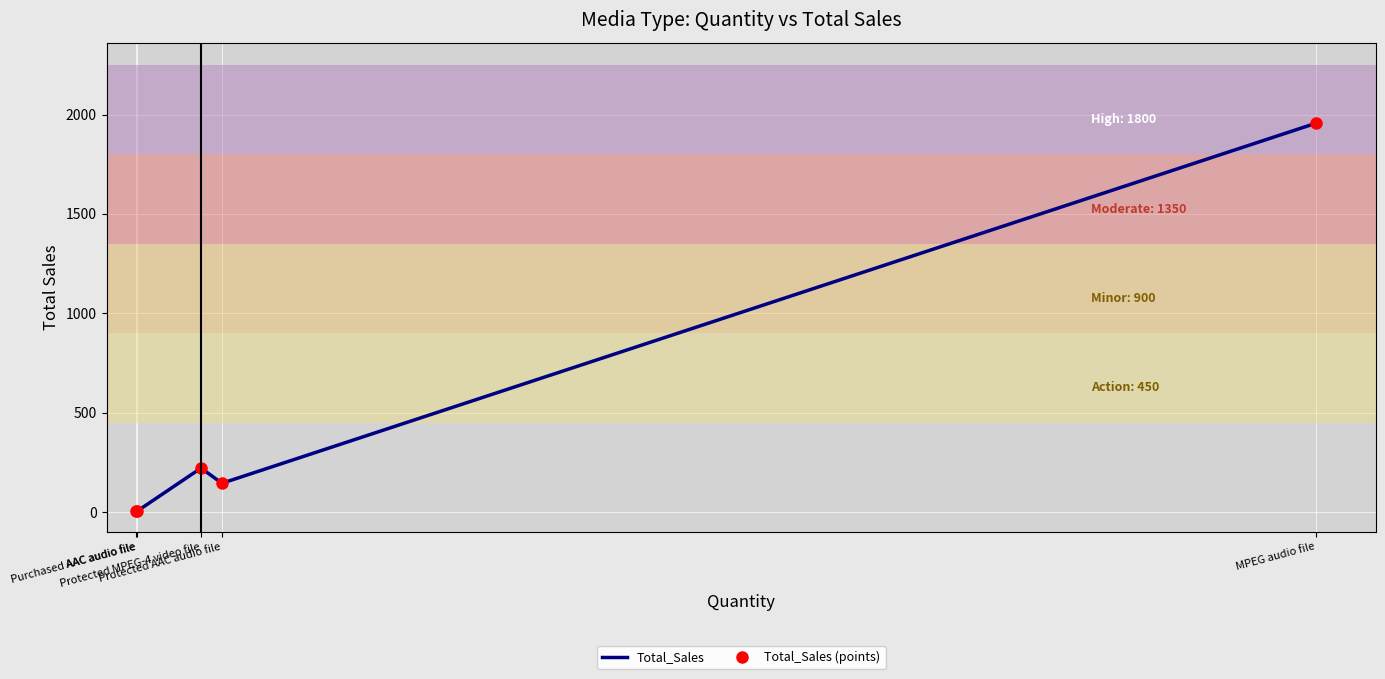

List the series in order of their peak value, lowest first.

Total_Sales, Total_Sales (points)